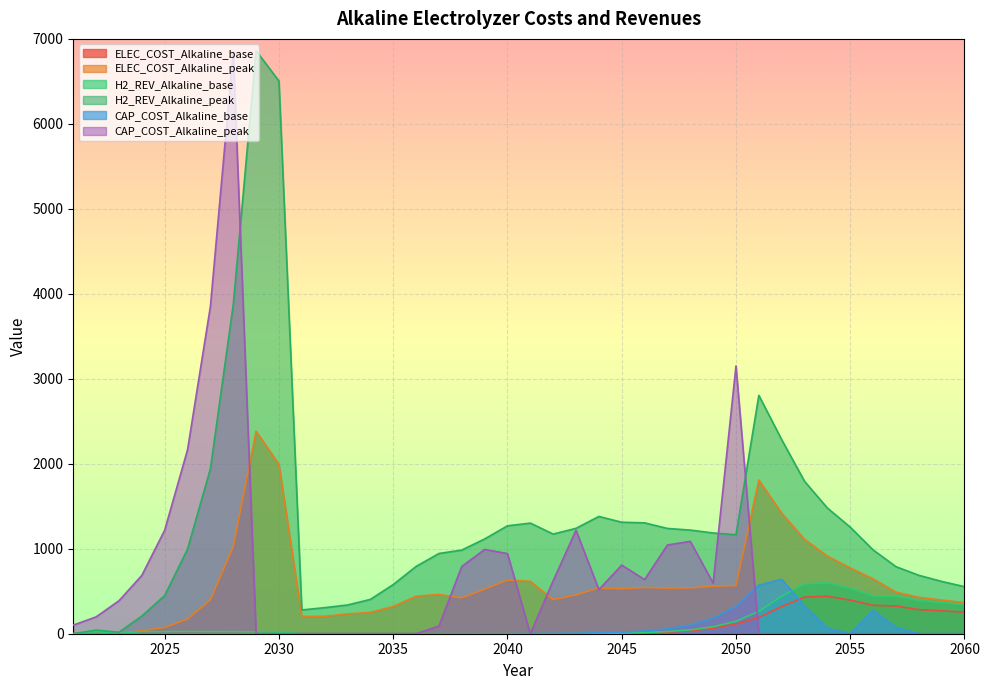

List the labels in order of H2_REV_Alkaline_base value, largest first.

2054, 2053, 2055, 2056, 2052, 2057, 2058, 2059, 2060, 2051, 2050, 2049, 2048, 2026, 2047, 2027, 2025, 2028, 2024, 2022, 2029, 2030, 2046, 2045, 2023, 2044, 2043, 2036, 2034, 2032, 2031, 2033, 2035, 2037, 2039, 2038, 2040, 2042, 2041, 2021